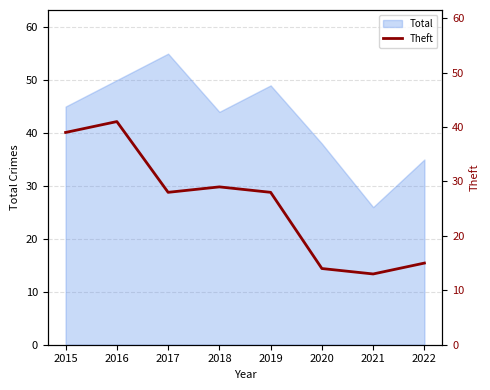

At which category does the chart reach its minimum across all series?

2021